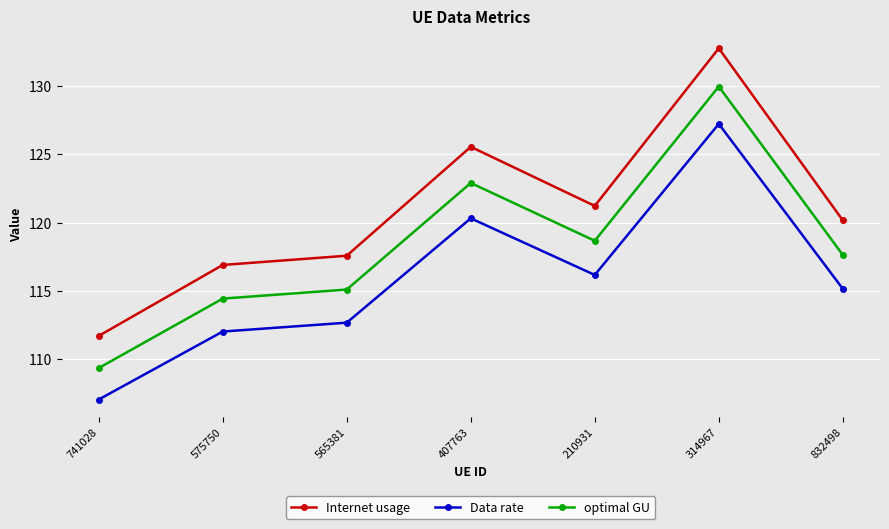

Is it true that Data rate equals 57.3 at 565381?

False